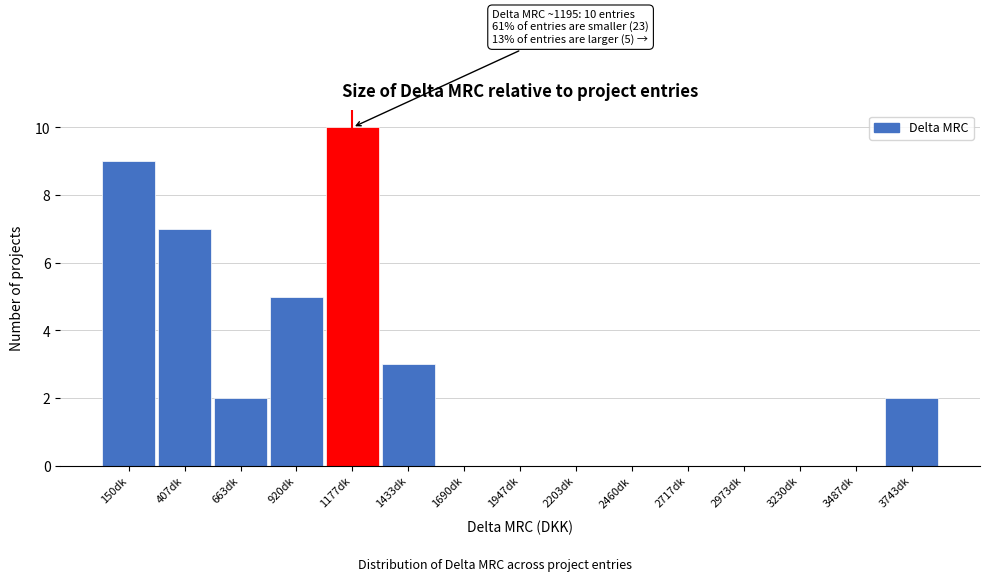

Reading right to left, list all the values displayed in this chart.

3743dk=2	3487dk=0	3230dk=0	2973dk=0	2717dk=0	2460dk=0	2203dk=0	1947dk=0	1690dk=0	1433dk=3	1177dk=10	920dk=5	663dk=2	407dk=7	150dk=9